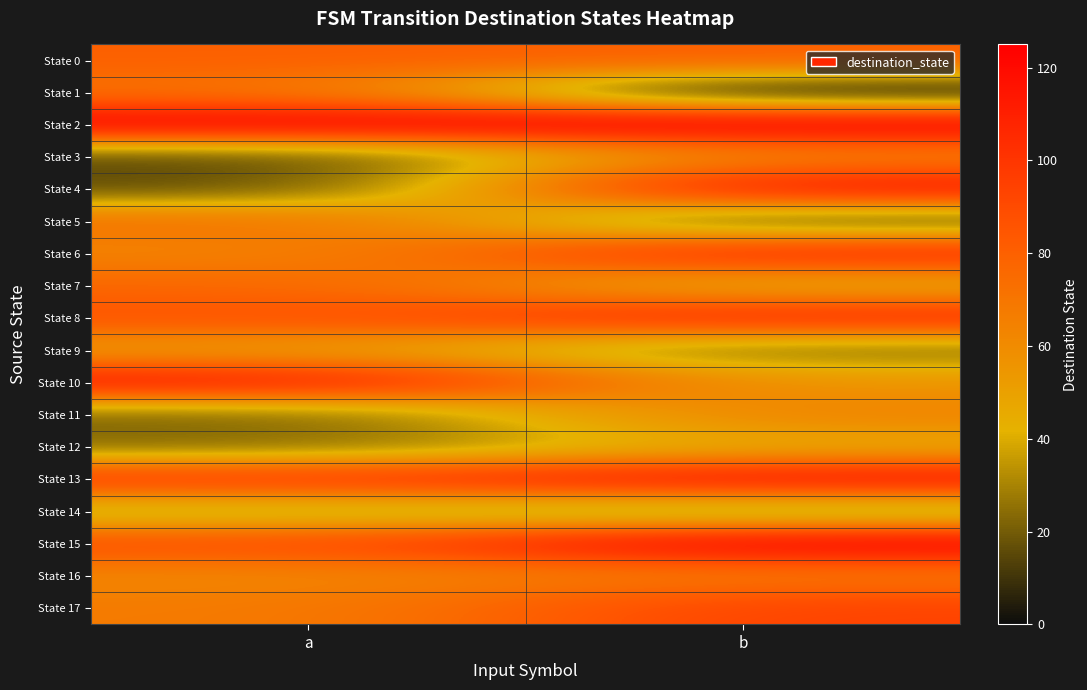

Reading left to right, list all the values displayed in this chart.

State 0: a=80	b=80
State 1: a=72	b=0
State 2: a=124	b=125
State 3: a=15	b=65
State 4: a=15	b=115
State 5: a=72	b=14
State 6: a=63	b=105
State 7: a=77	b=45
State 8: a=86	b=105
State 9: a=53	b=23
State 10: a=113	b=55
State 11: a=22	b=64
State 12: a=23	b=46
State 13: a=98	b=115
State 14: a=32	b=25
State 15: a=88	b=124
State 16: a=62	b=69
State 17: a=67	b=94